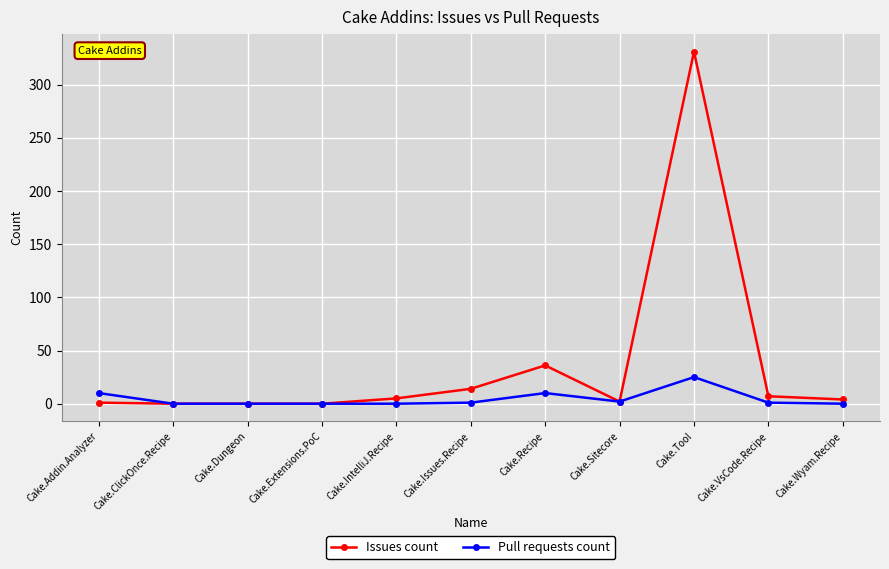

True or false: Issues count has more than 0 interior local peaks.

True